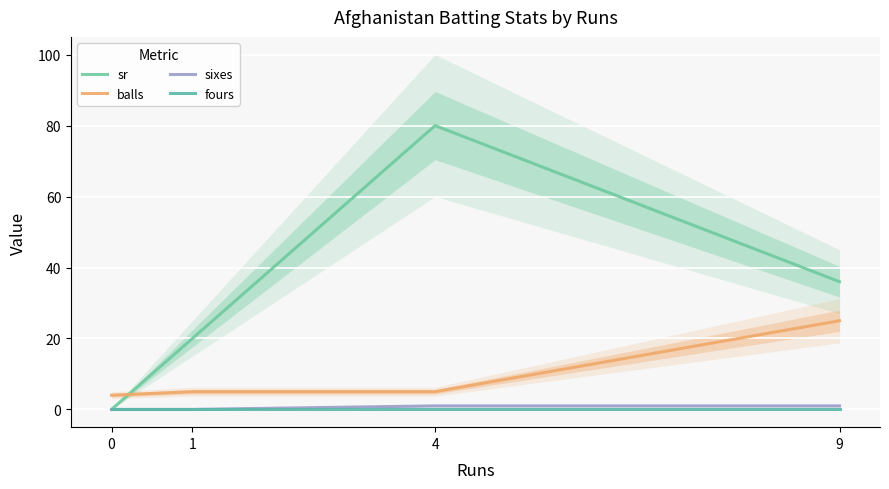

Reading left to right, what are all the values shown in this chart?

sr: 0	20	80	36
balls: 4	5	5	25
sixes: 0	0	1	1
fours: 0	0	0	0